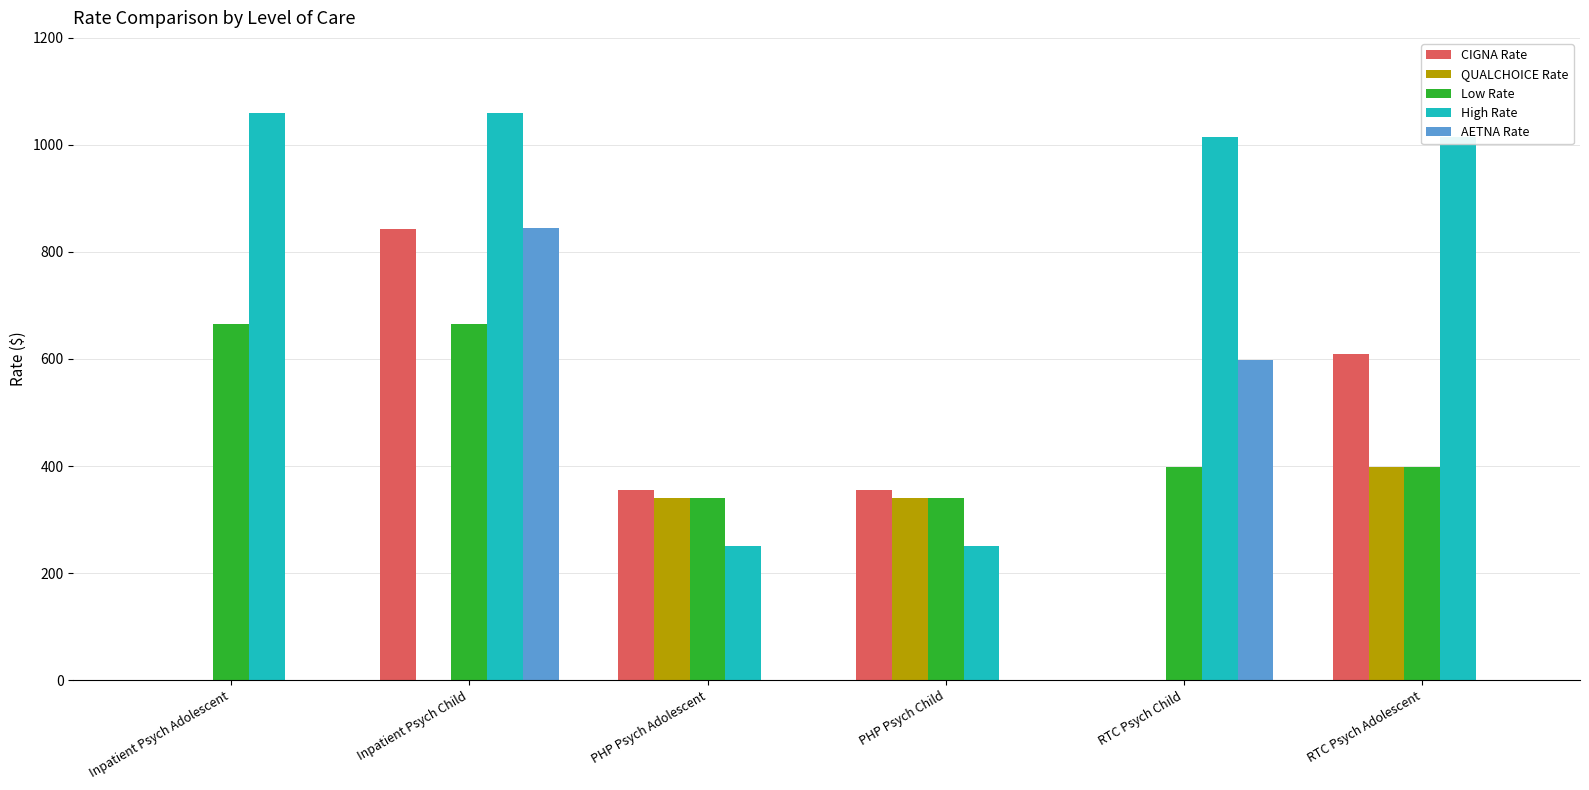

Are the bars grouped side by side (vs. stacked)?

Yes